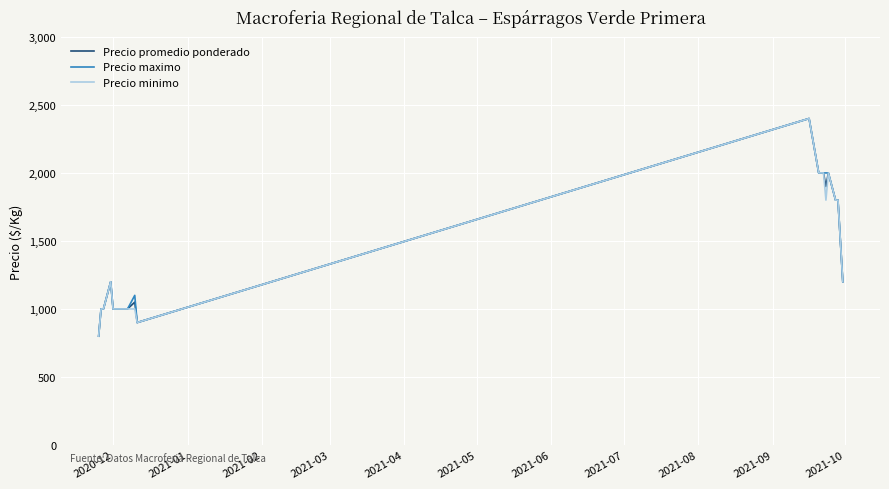

What is the highest value of the Precio maximo series?

2400